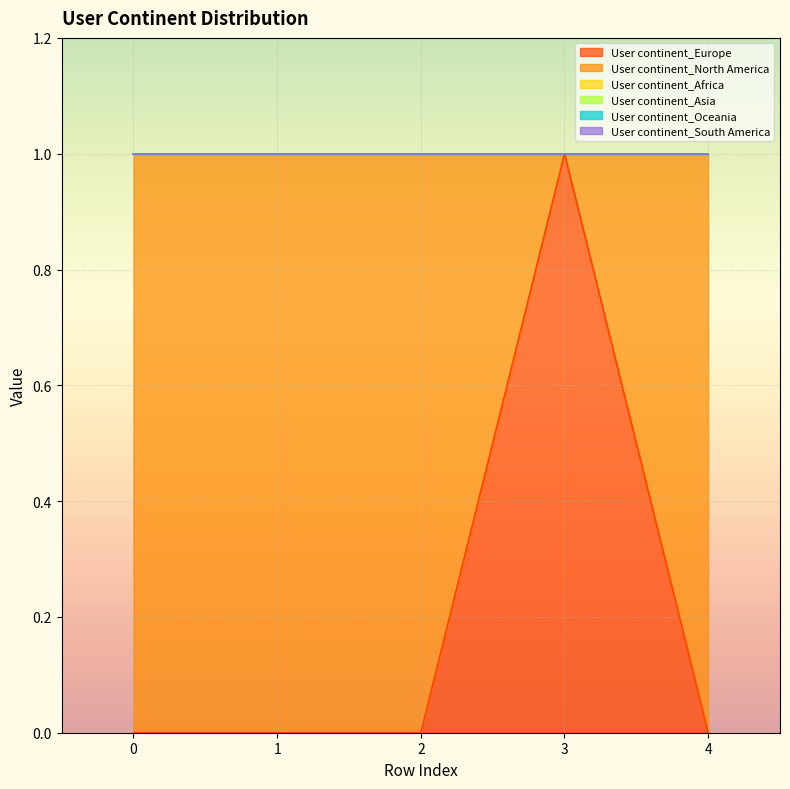

How many series are shown in this chart?

6